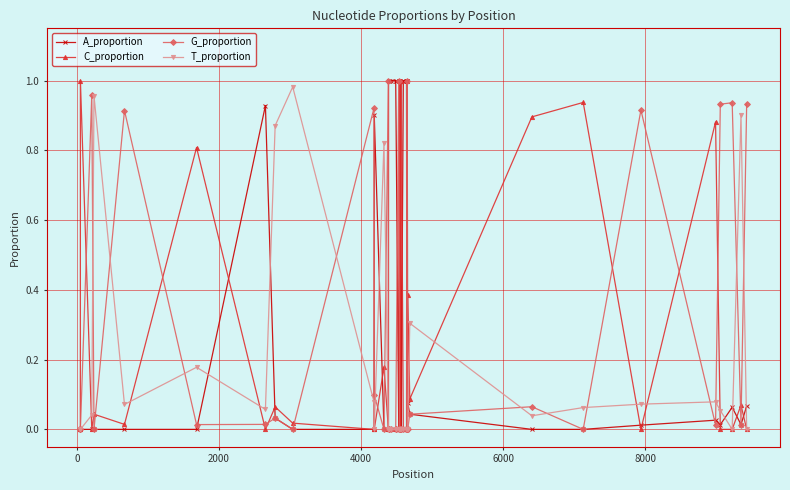

True or false: C_proportion has more than 2 interior local peaks.

True